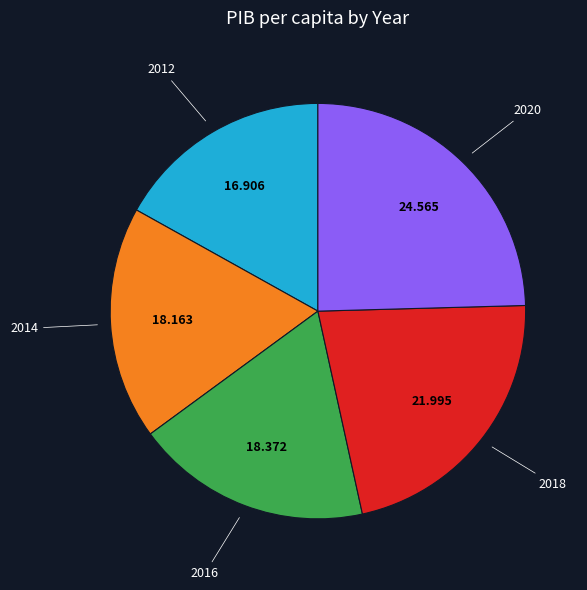

Does any single category account for the majority?

No